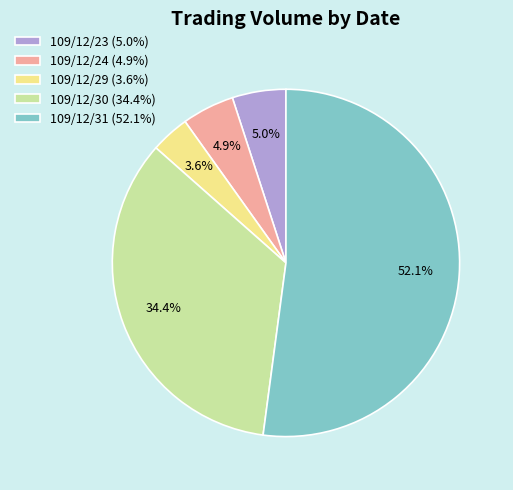

To the nearest percent, what percentage of the pie is 109/12/30?

34%